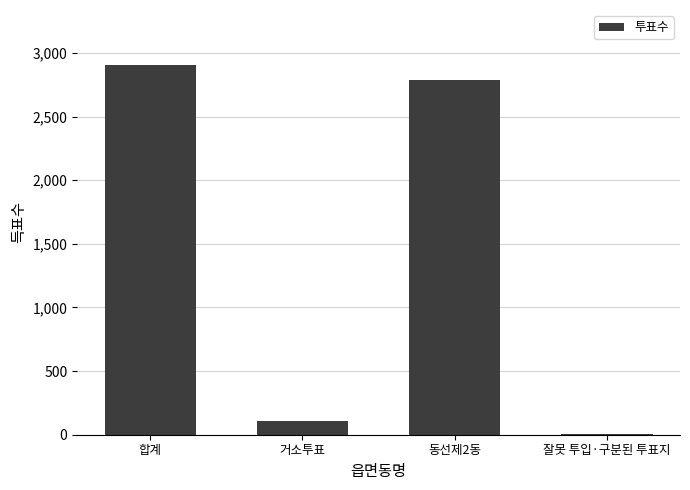

What is the sum of all values?

5804